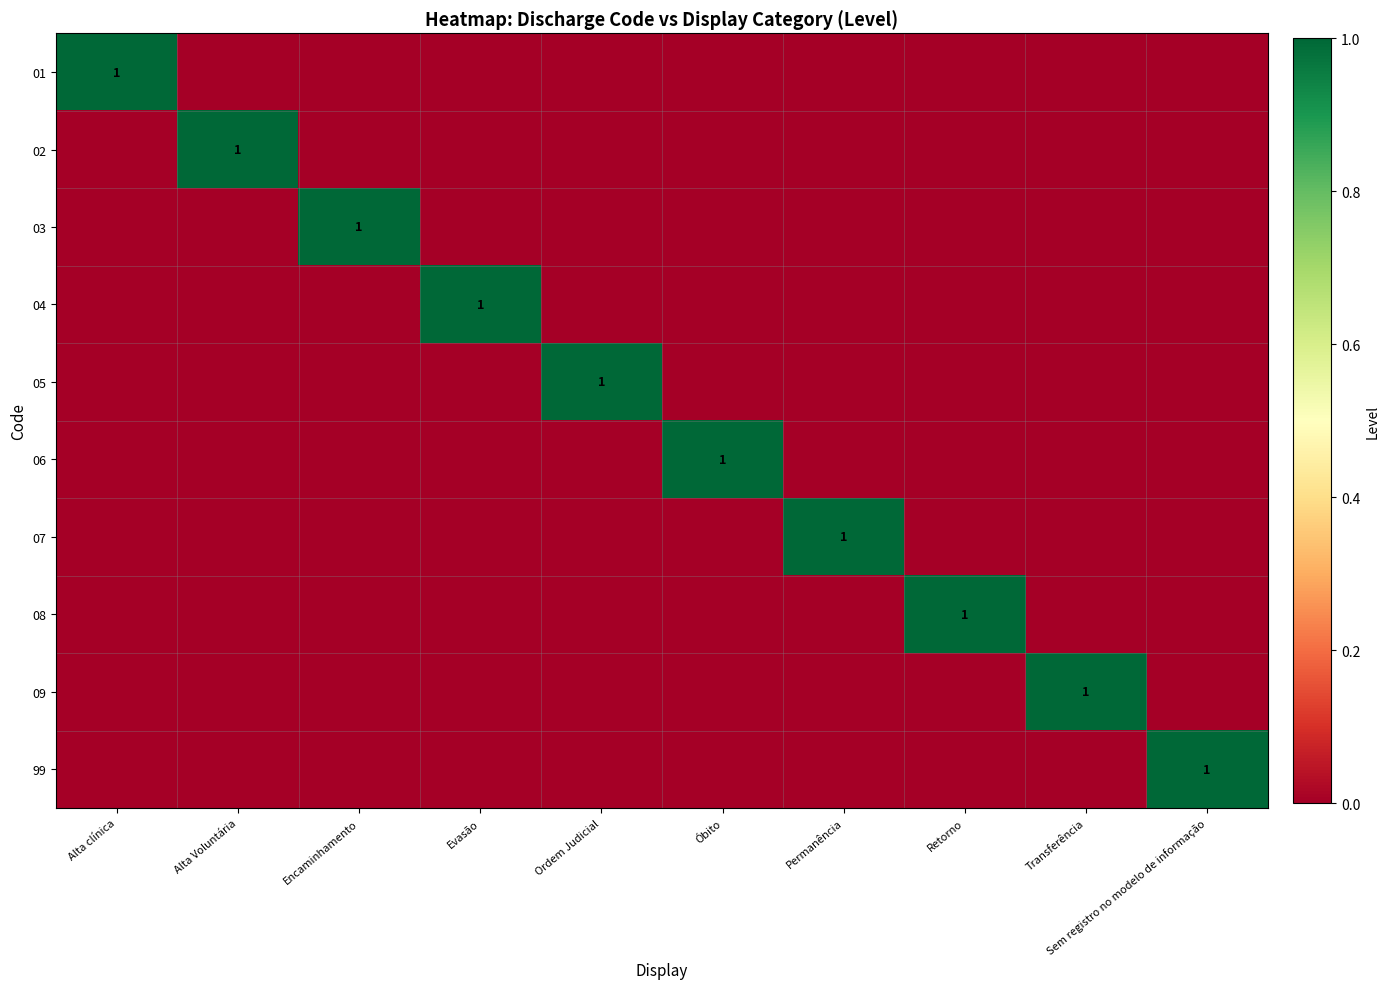

The value of 99 at Sem registro no modelo de informação is 1. True or false?

True